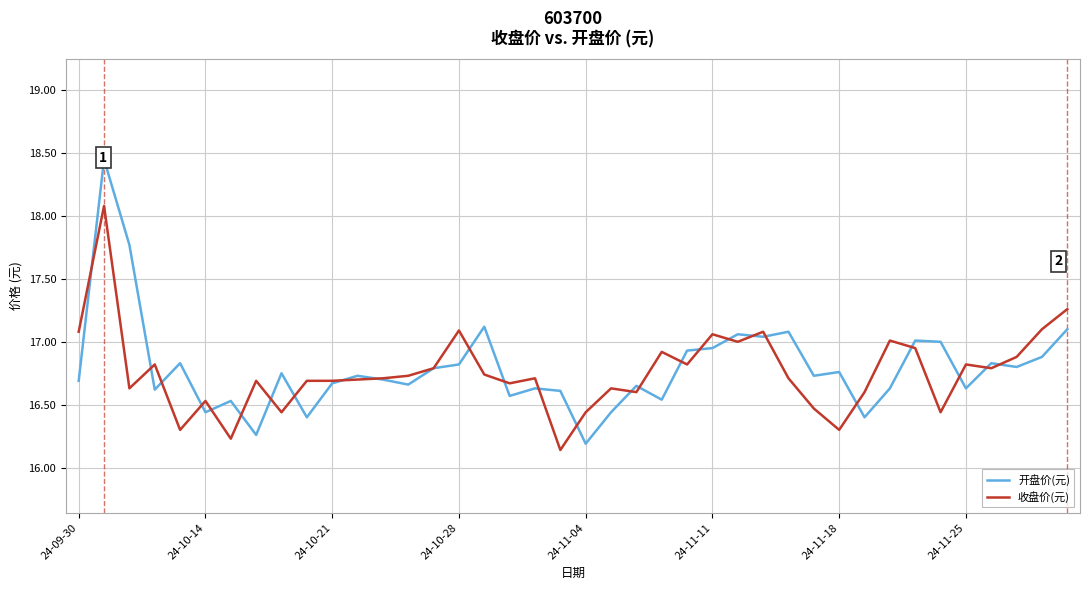

Is this an area chart (filled region under the line)?

No